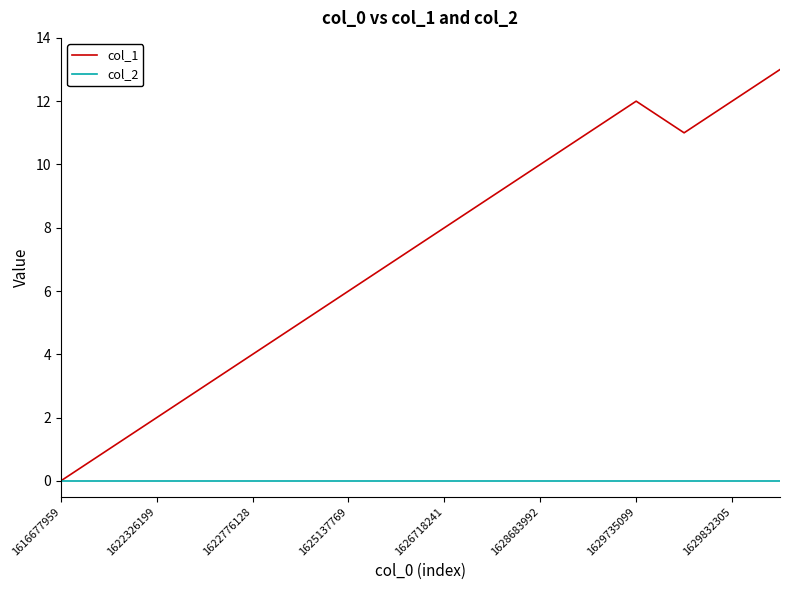

True or false: col_1 has more than 1 interior local peaks.

False